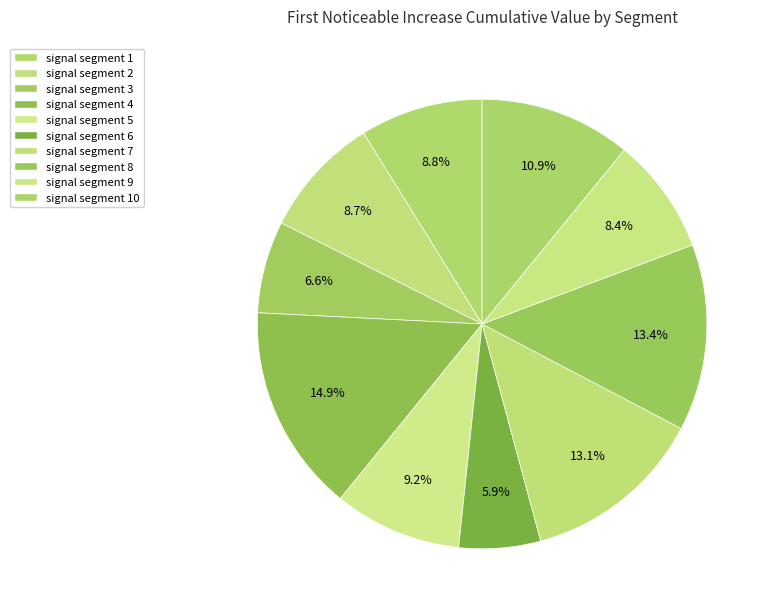

To the nearest percent, what is the average slice percentage?

10%